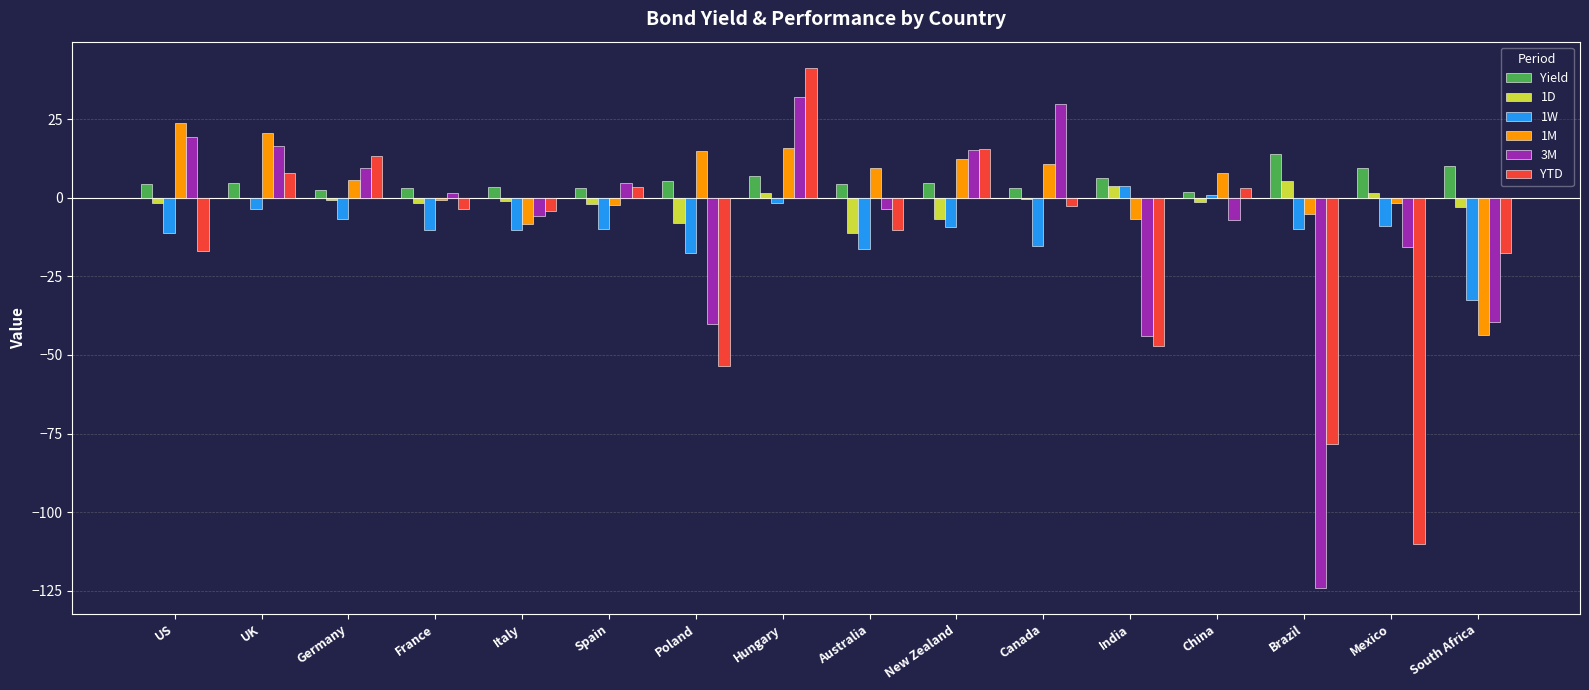

What are all the series names shown in the legend?

Yield, 1D, 1W, 1M, 3M, YTD